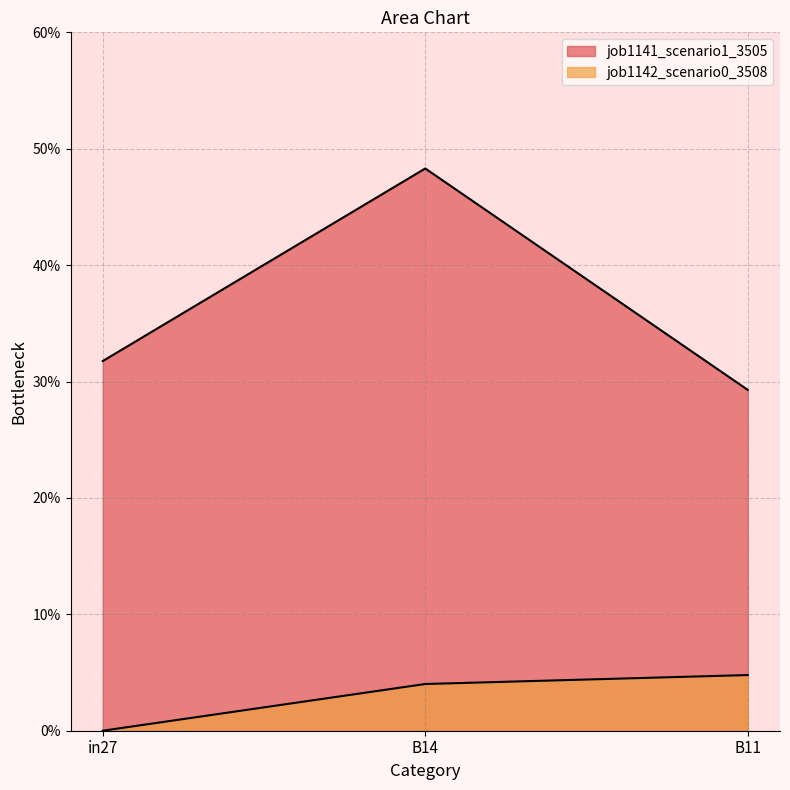

What is the sum of all job1141_scenario1_3505 values?

1.1